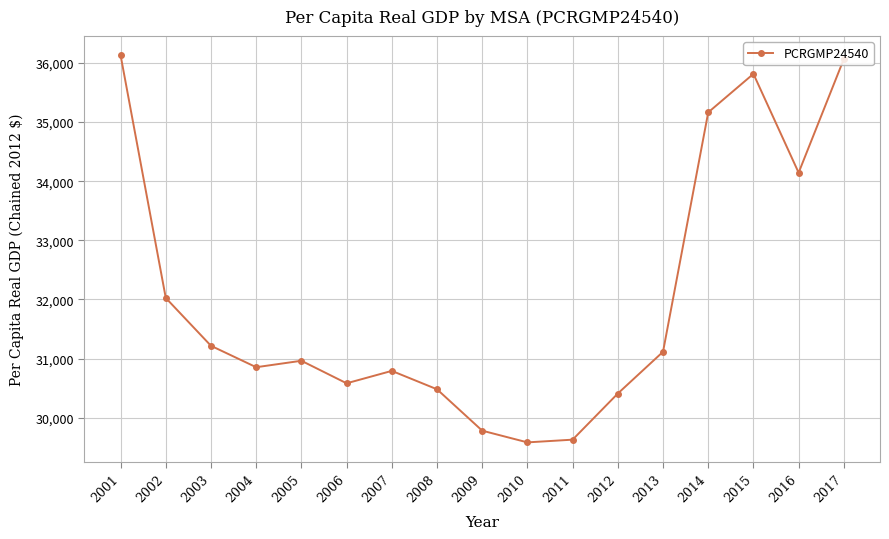

What is the difference between the maximum and second lowest values?

6500